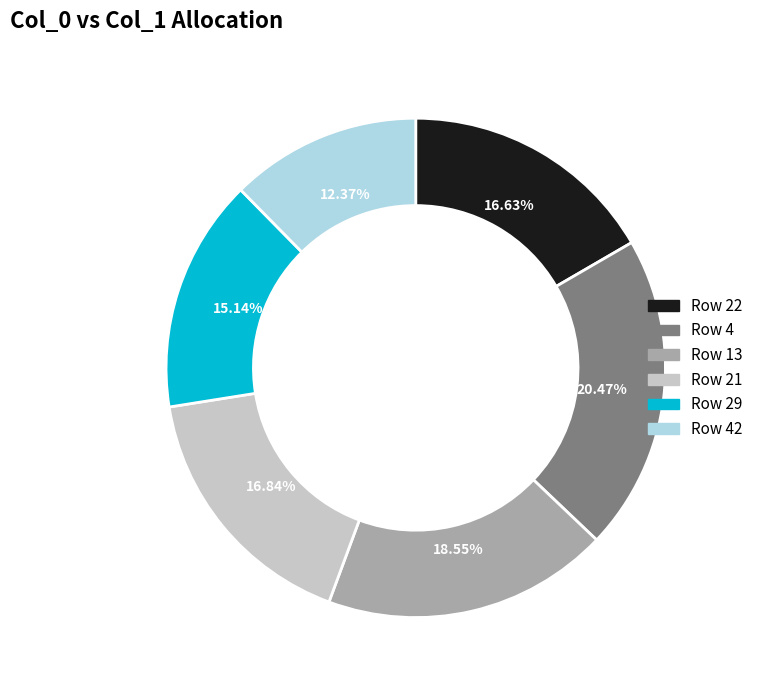

Do Row 21 and Row 4 together represent more than half of the pie?

No